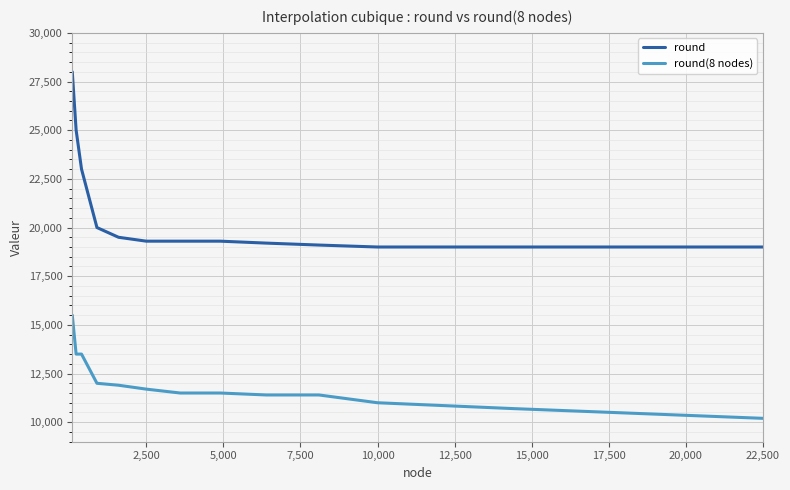

True or false: round and round(8 nodes) intersect in this chart.

False